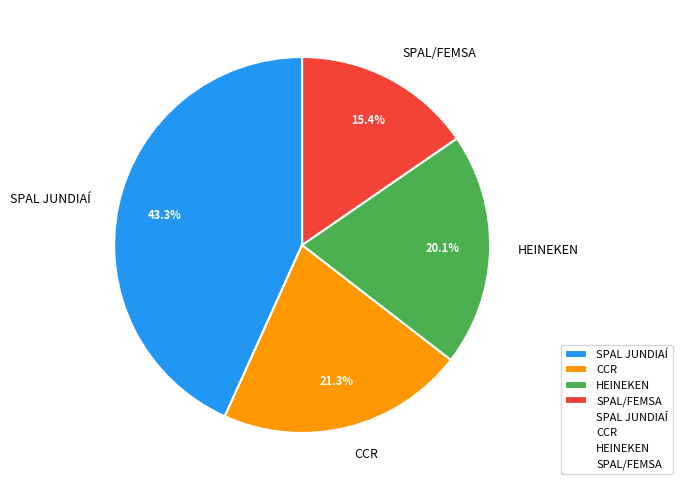

The SPAL/FEMSA slice represents 10% of the pie. True or false?

False